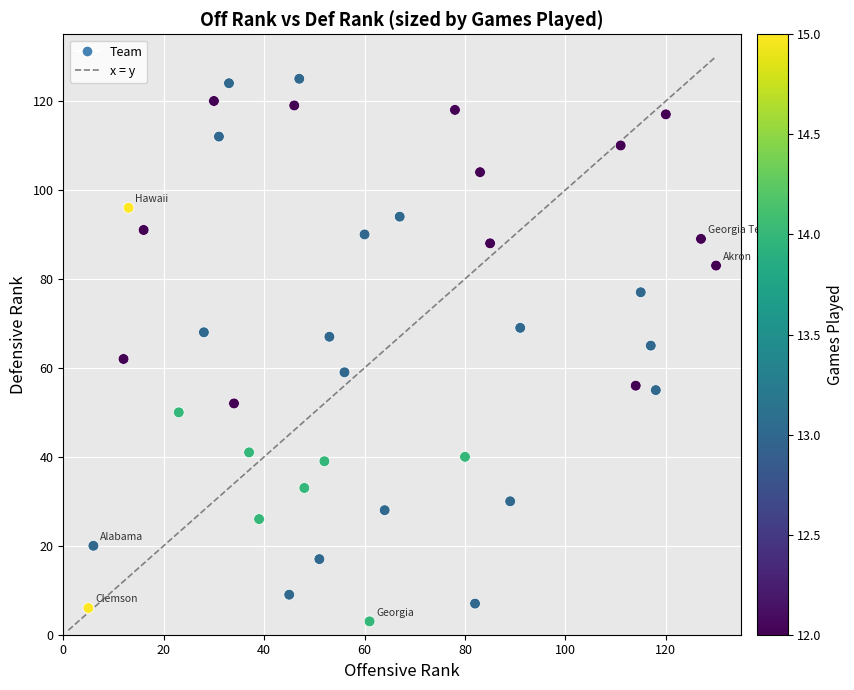

What is the range of Y values (max minus min)?

122